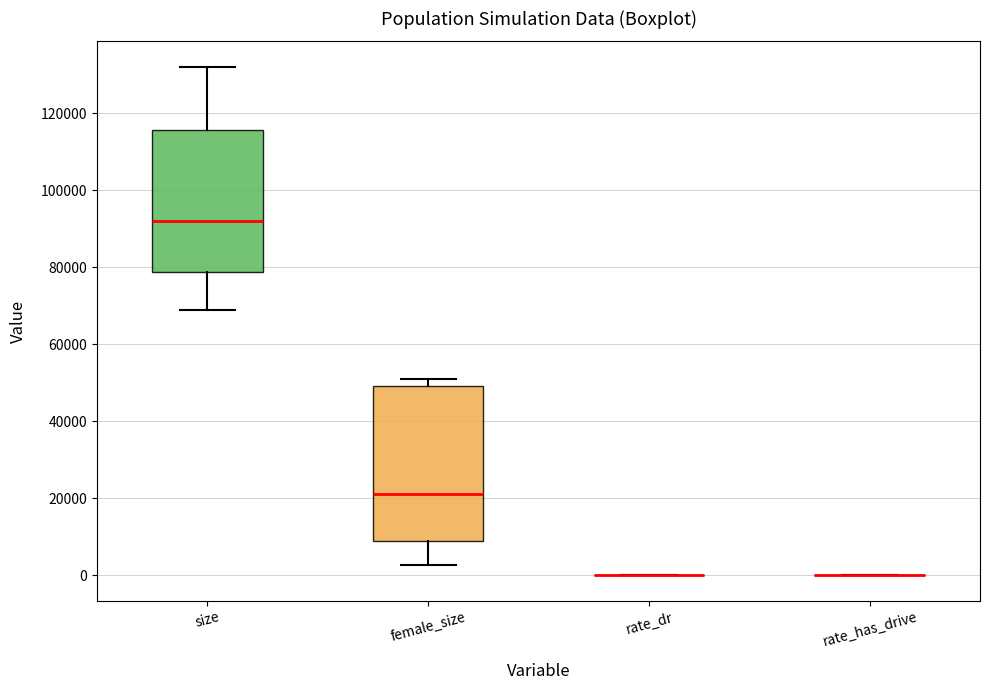

Which box is the tallest, from its lower edge to its upper edge?

female_size